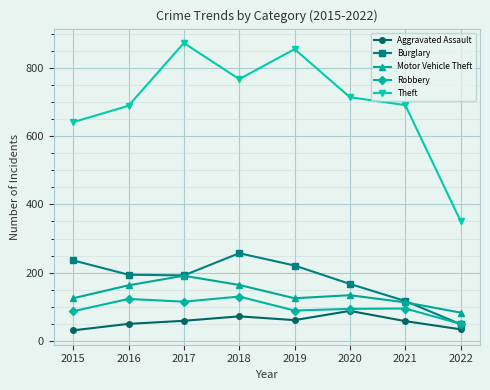

True or false: Burglary has more than 1 points higher than both neighbors.

False